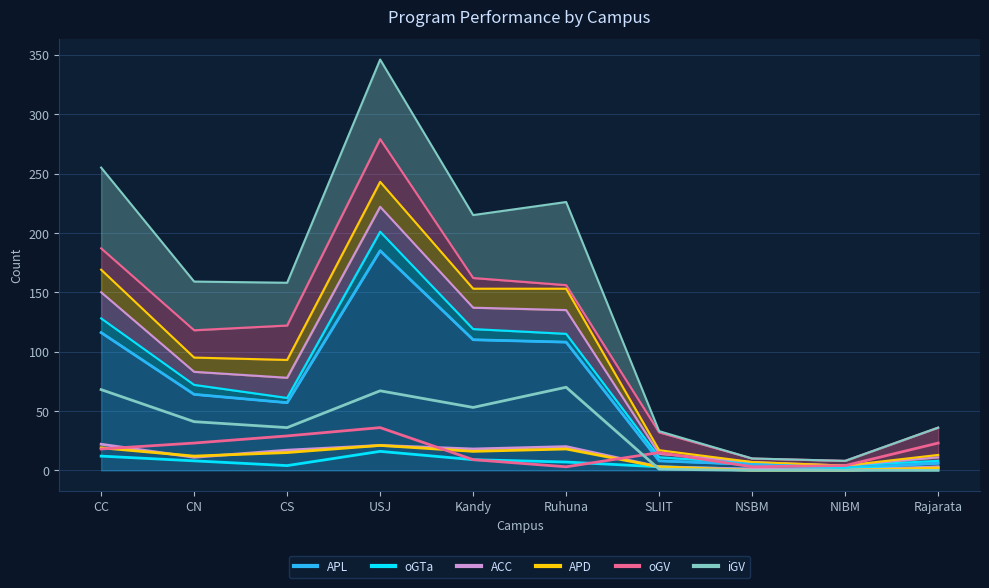

What is the label of the 6th point from the left?

Ruhuna